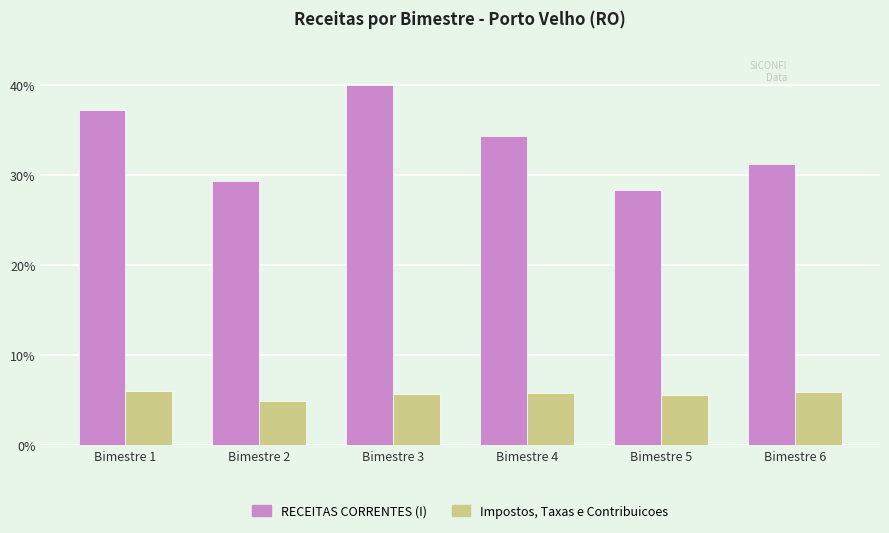

The value of Impostos, Taxas e Contribuicoes at Bimestre 2 is 5.0. True or false?

True